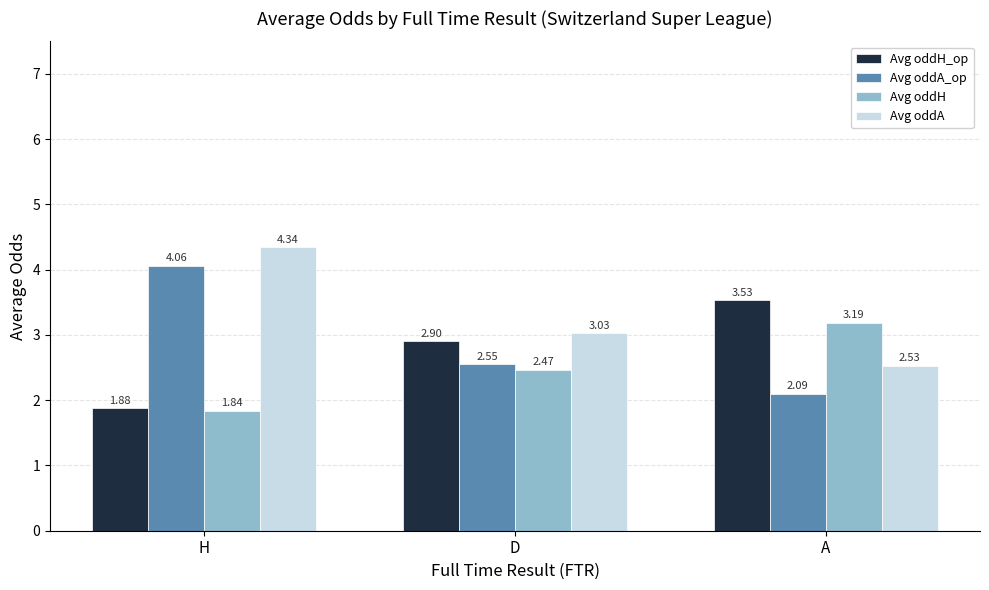

Which series has the widest spread of values?

Avg oddA_op